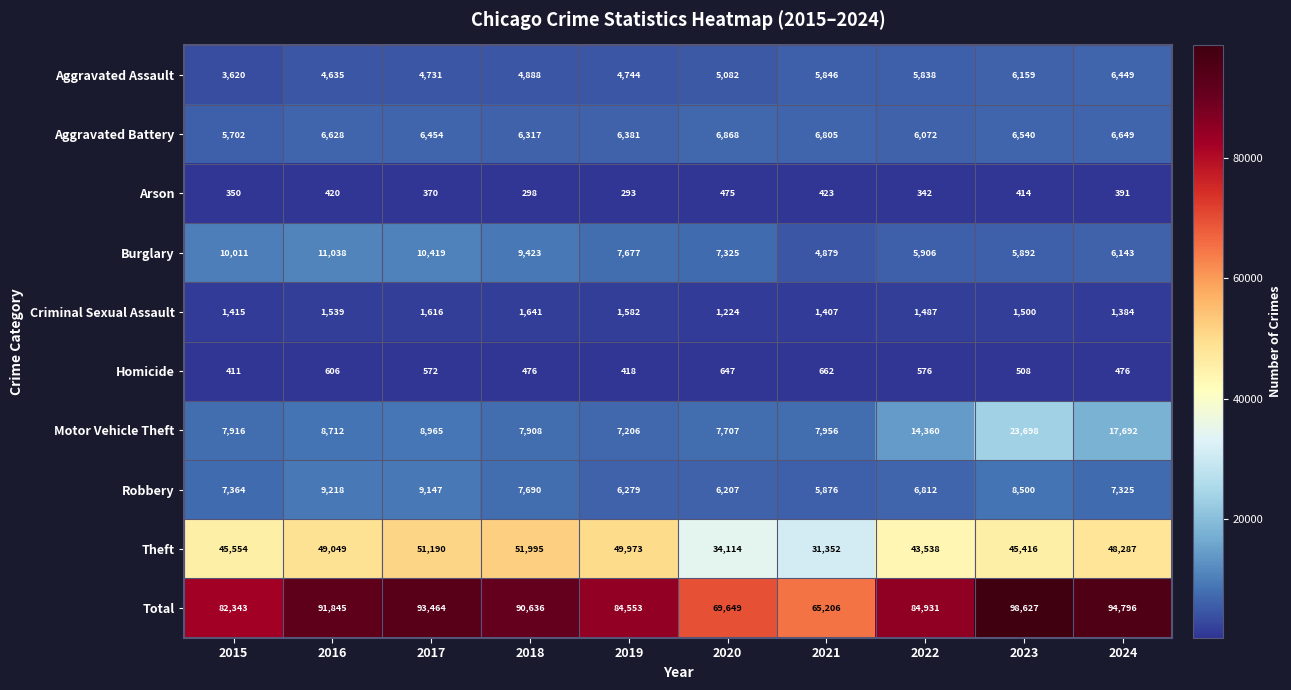

Rank the series at 2023 from lowest to highest value.

Arson, Homicide, Criminal Sexual Assault, Burglary, Aggravated Assault, Aggravated Battery, Robbery, Motor Vehicle Theft, Theft, Total